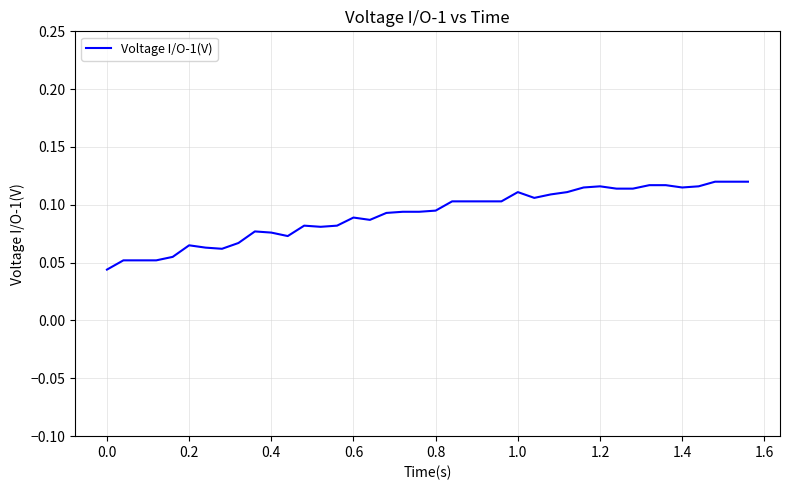

Which has a higher value, 0.8 or 0.2?

0.8